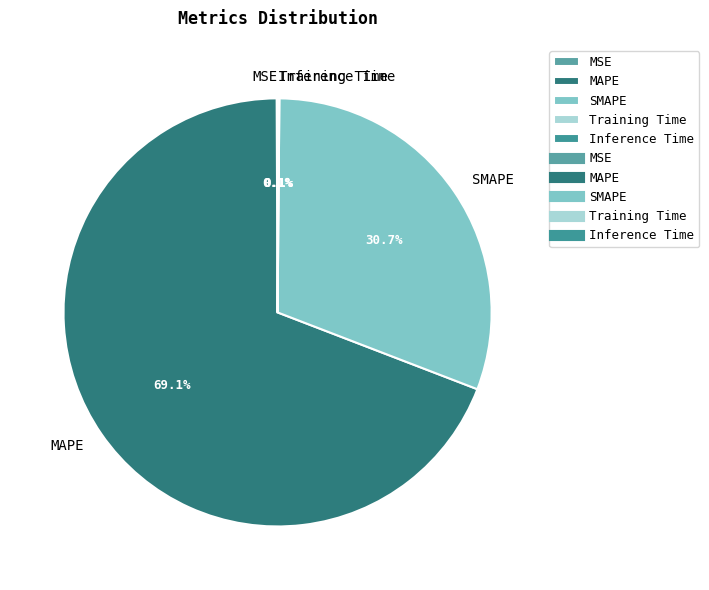

Is MAPE the majority of the pie?

Yes